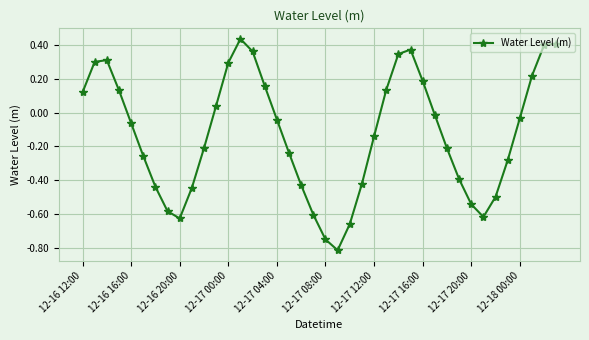

What is the difference between the second highest and second lowest values?

1.2